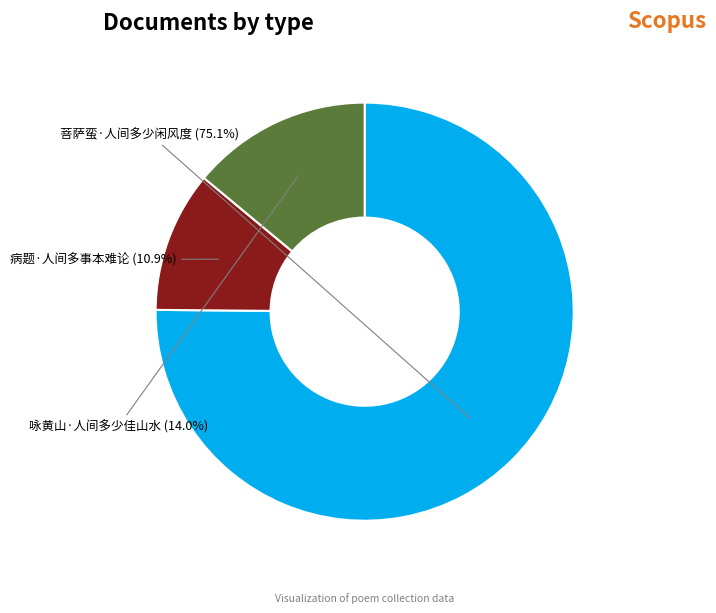

Between 菩萨蛮·人间多少闲风度 and 咏黄山·人间多少佳山水, which is larger?

菩萨蛮·人间多少闲风度